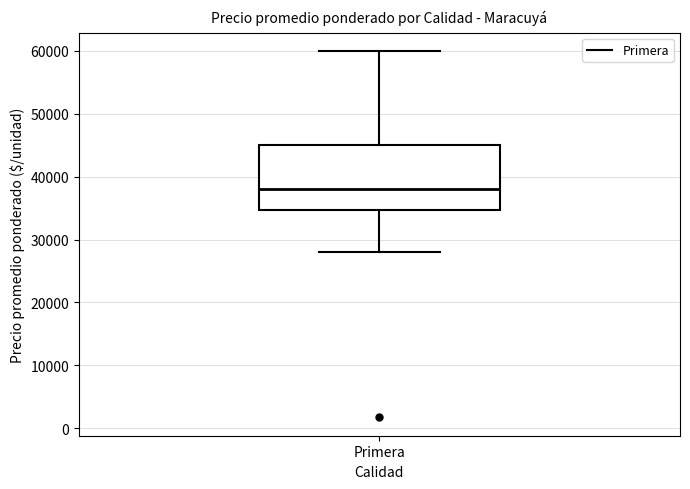

Where does the upper whisker of the box for Primera end on the y-axis? The values are not printed on the chart, so give them approximately, as read against the axis.

60000